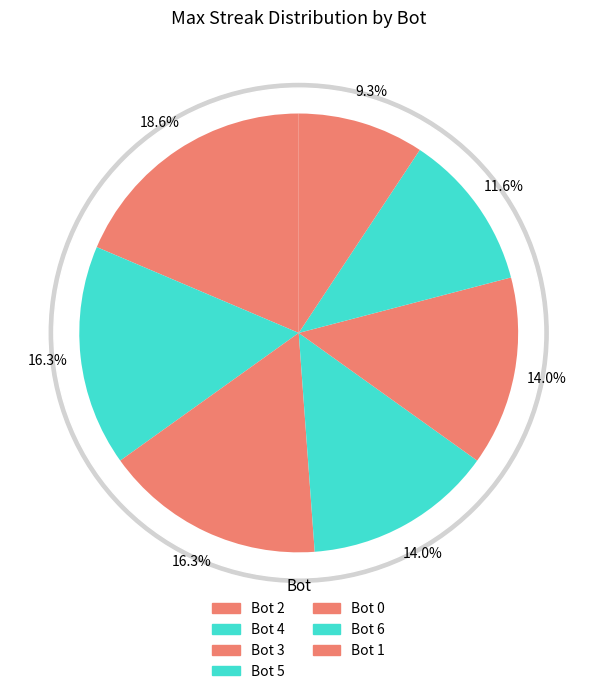

Which slice is the largest?

Bot 2